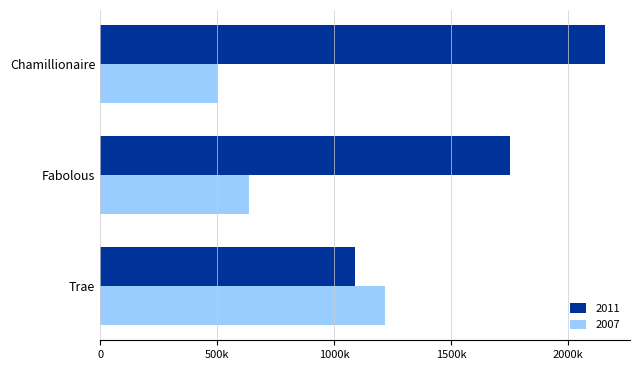

What is the difference between the 2011 values at Trae and Chamillionaire?

1067677